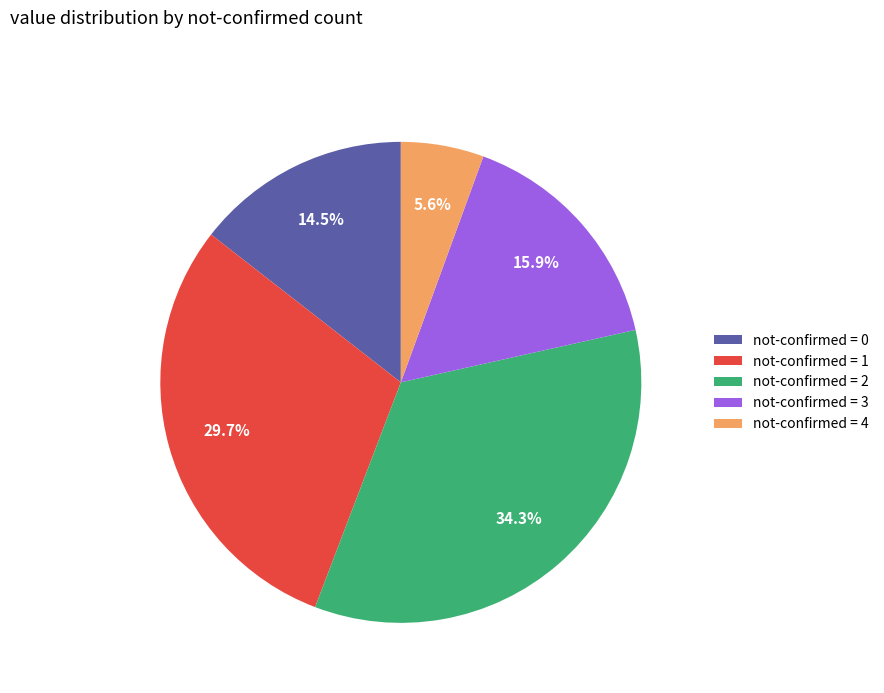

How many slices are in this pie chart?

5